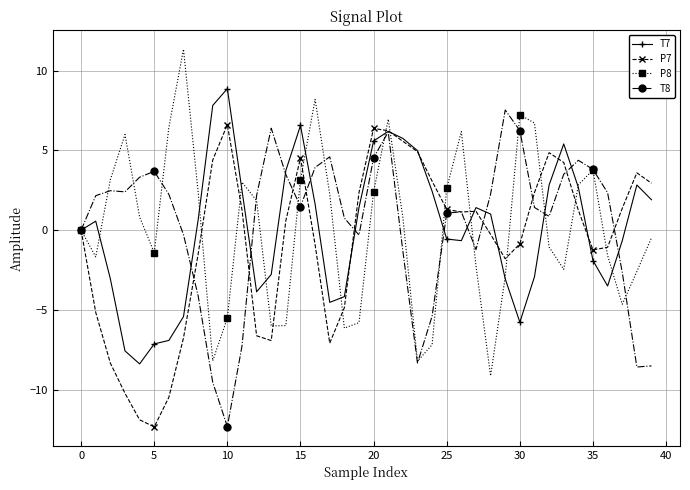

What is the value of the T8 point at the 2nd from the left?

2.2